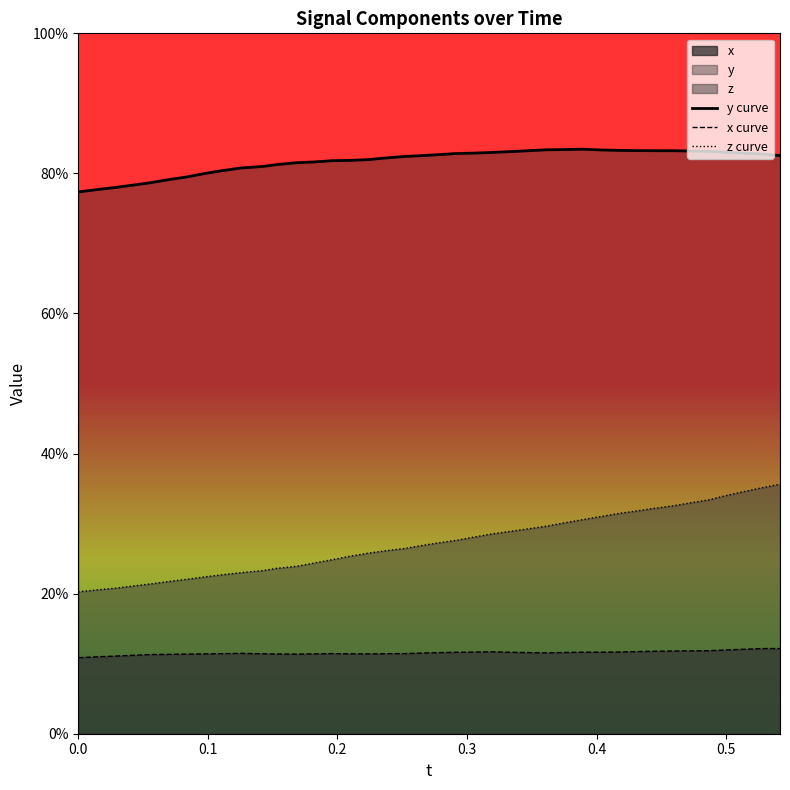

What is the difference between the second highest and second lowest values in the y curve series?

0.1